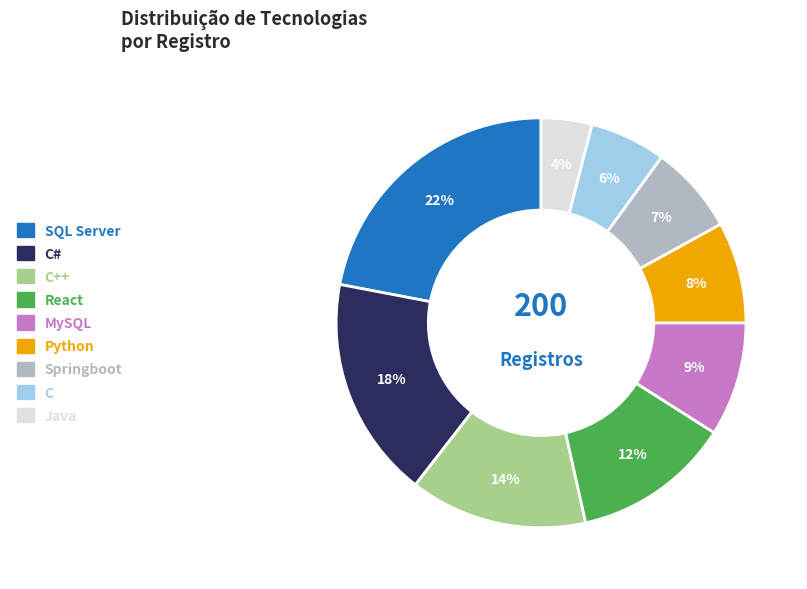

Is there any slice that represents more than half of the pie?

No